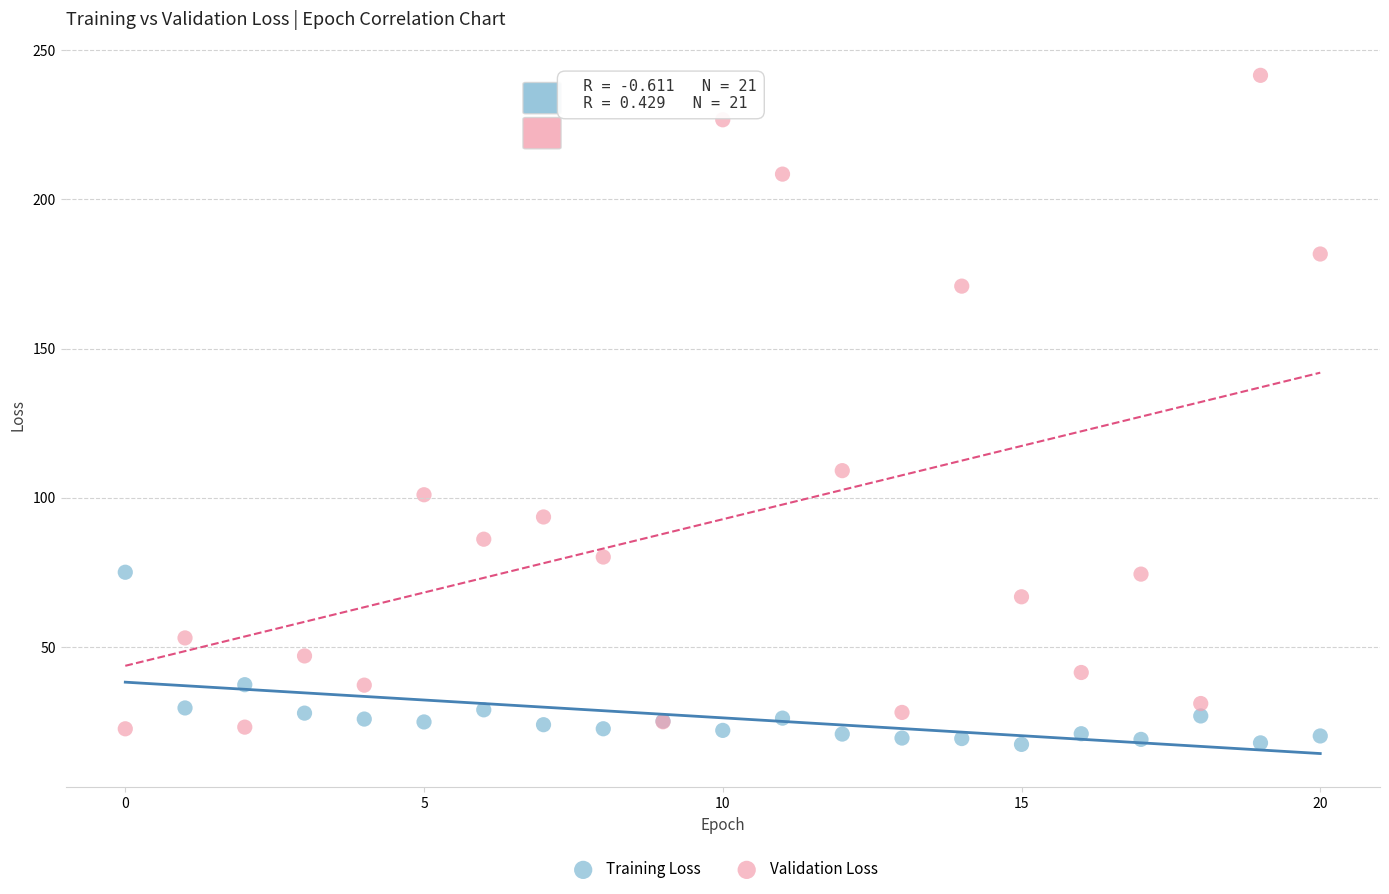

Across all series, what Y value is closest to 129?

109.1